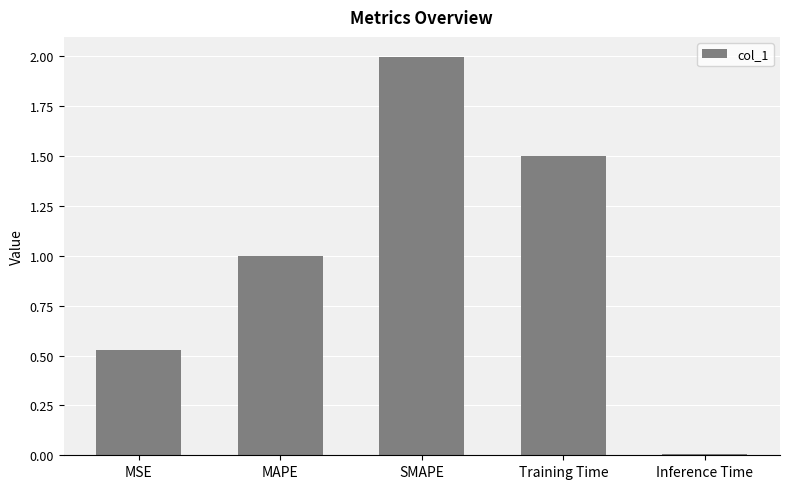

Are the bars grouped side by side (vs. stacked)?

No